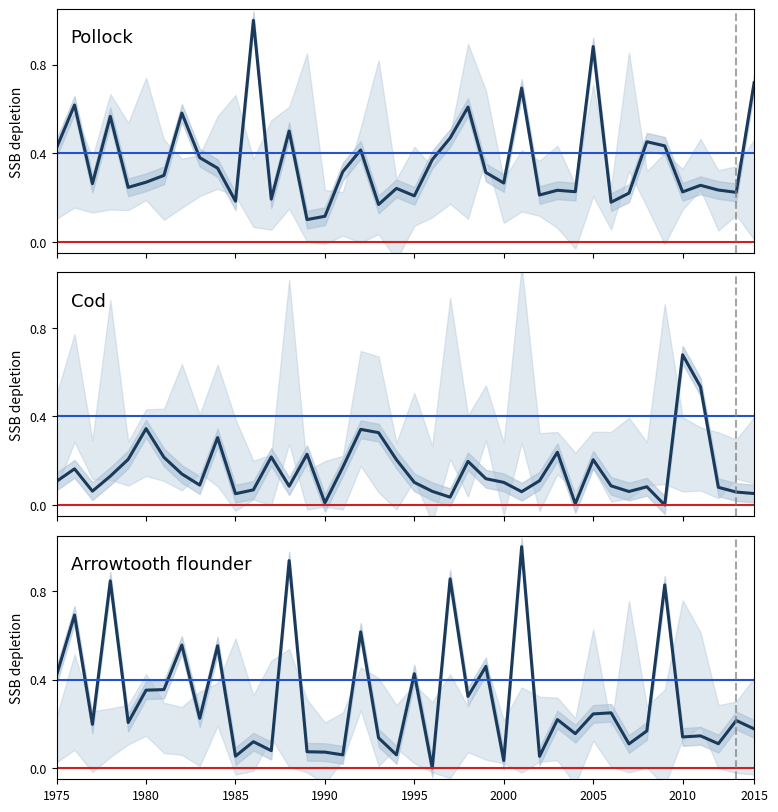

What is the total value across all series at 9?

1.2